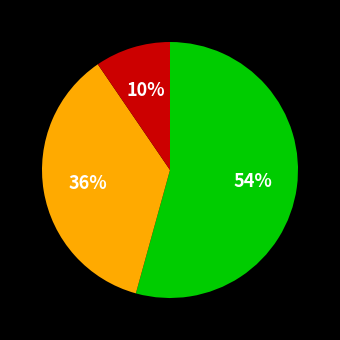

How many slices are in this pie chart?

3